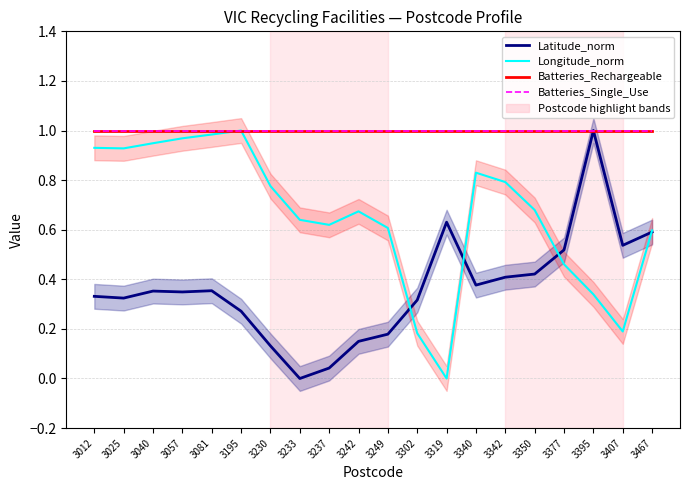

How many lines are shown in the chart?

4